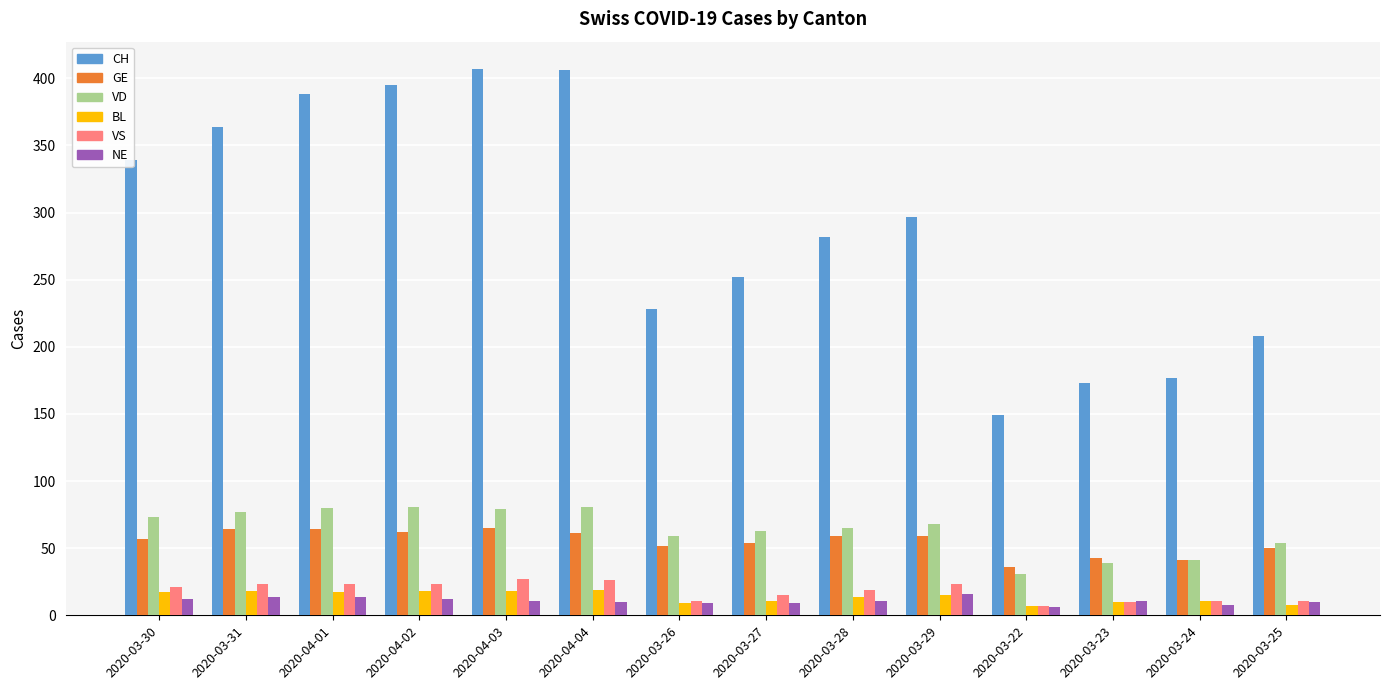

What is the maximum value for BL?

19